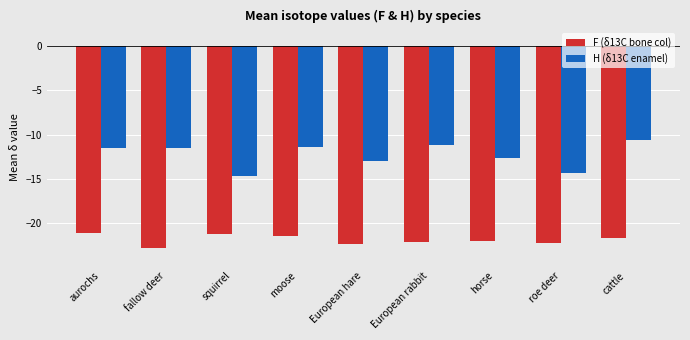

What is the total value across all series at cattle?

-32.3